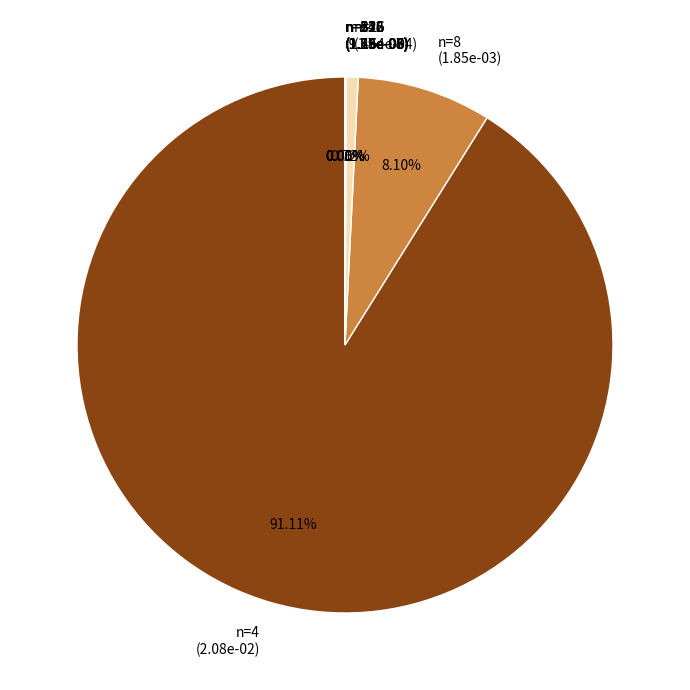

Does n=4 (2.08e-02) represent more than half of the total?

Yes